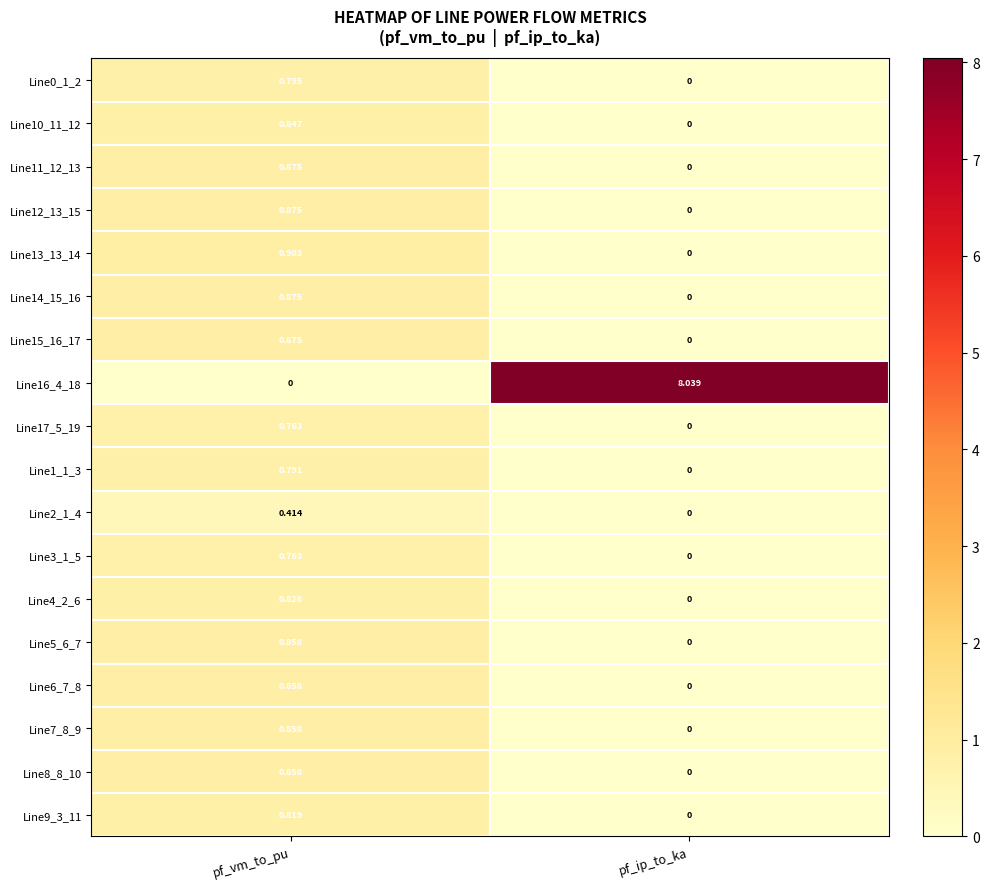

At how many categories does at least one series exceed 1?

1